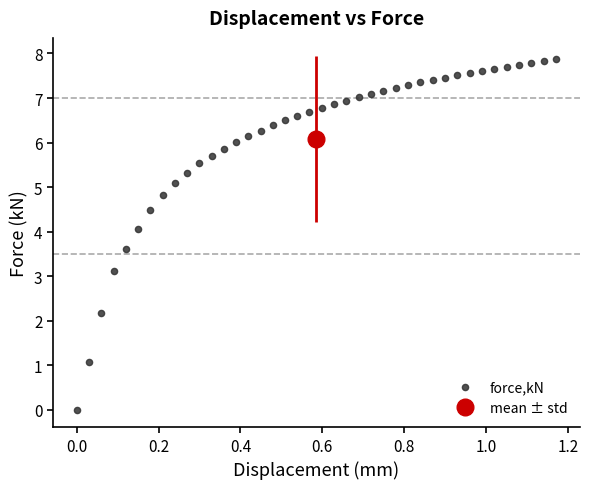

What is the range of Y values (max minus min)?

7.9